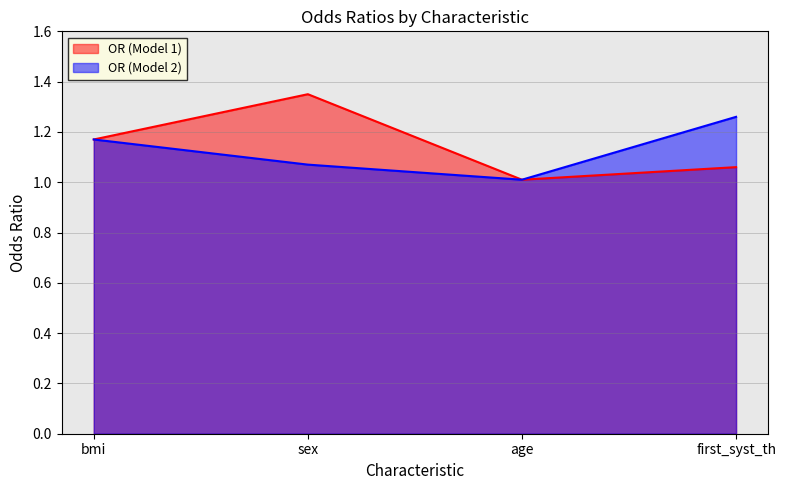

What is the value of the OR (Model 1) point at the 4th from the left?

1.1